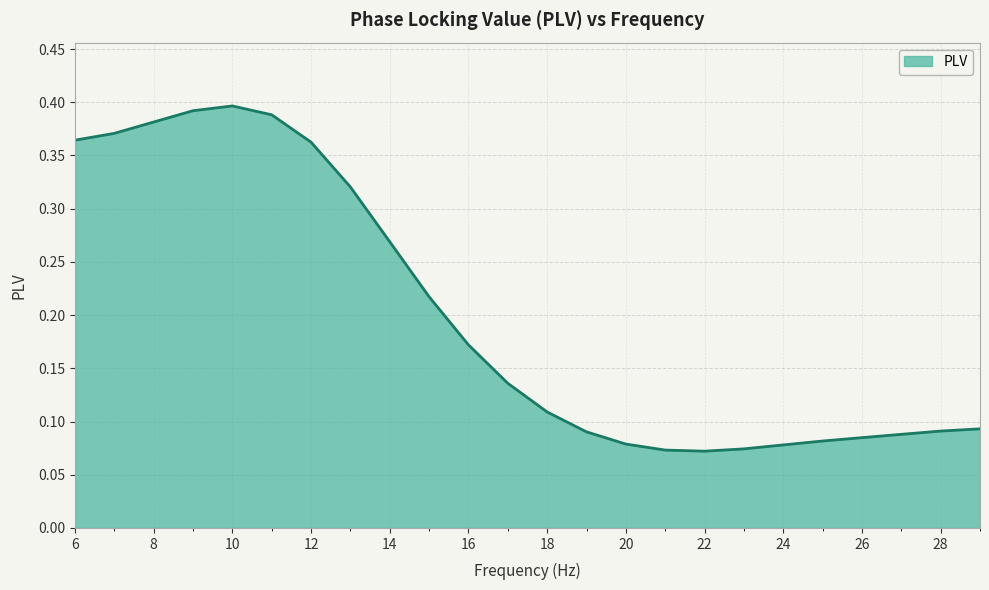

At which category does the chart reach its minimum across all series?

22